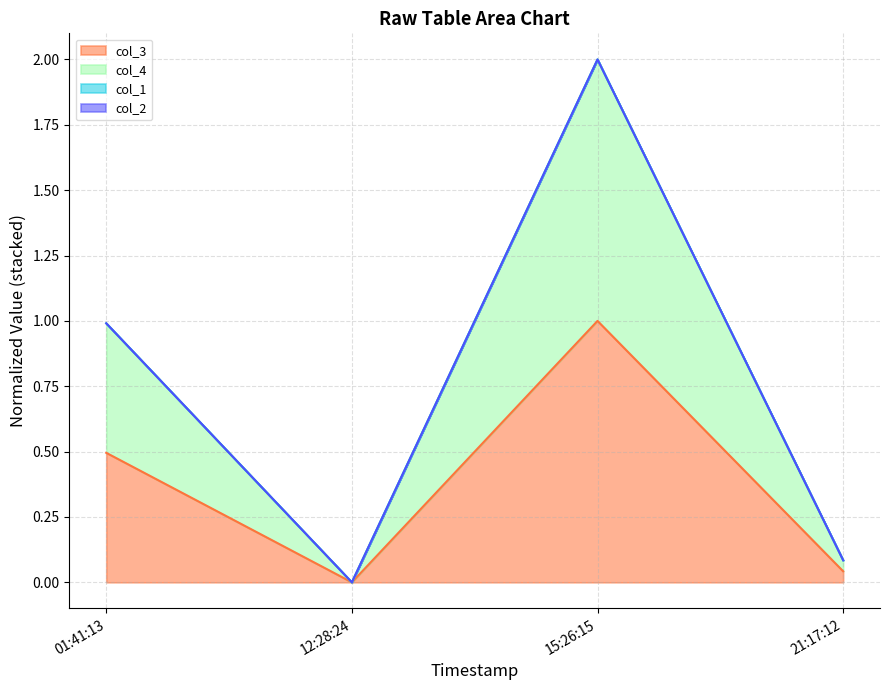

Reading left to right, list all the values displayed in this chart.

col_3 (line): 0.5	0.0	1.0	0.0
col_4 (line): 1.0	0.0	2.0	0.1
col_1 (line): 1.0	0.0	2.0	0.1
col_2 (line): 1.0	0.0	2.0	0.1